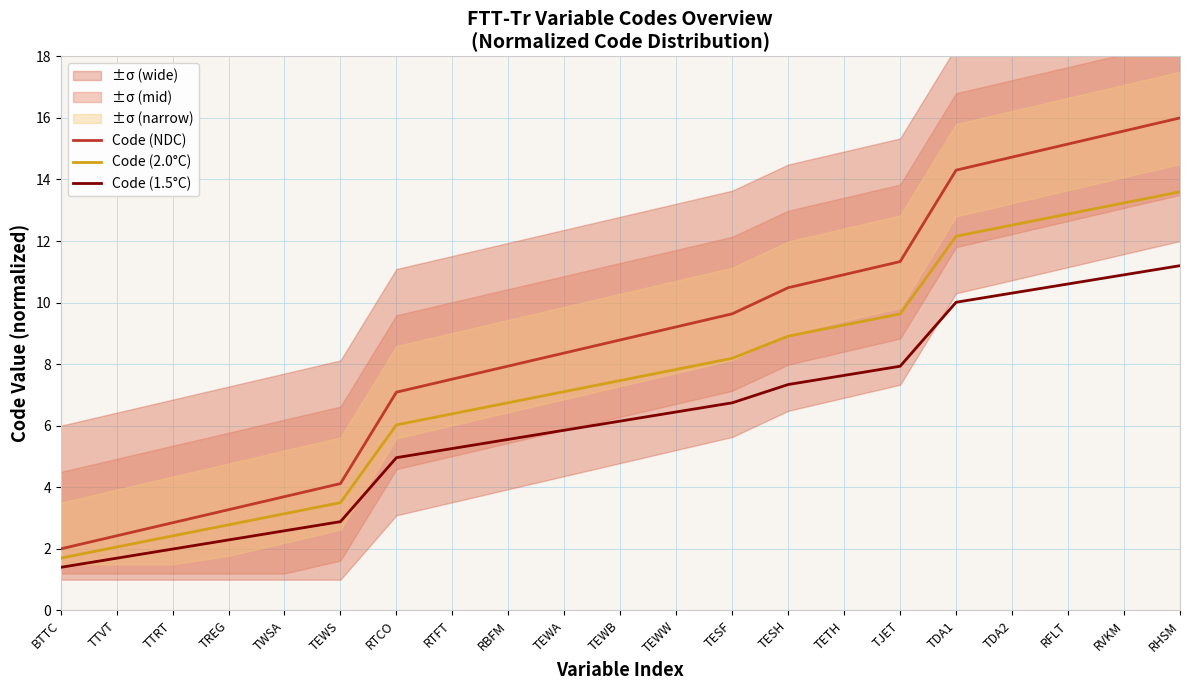

What is the difference between the maximum and second lowest values in the Code (1.5°C) series?

9.5